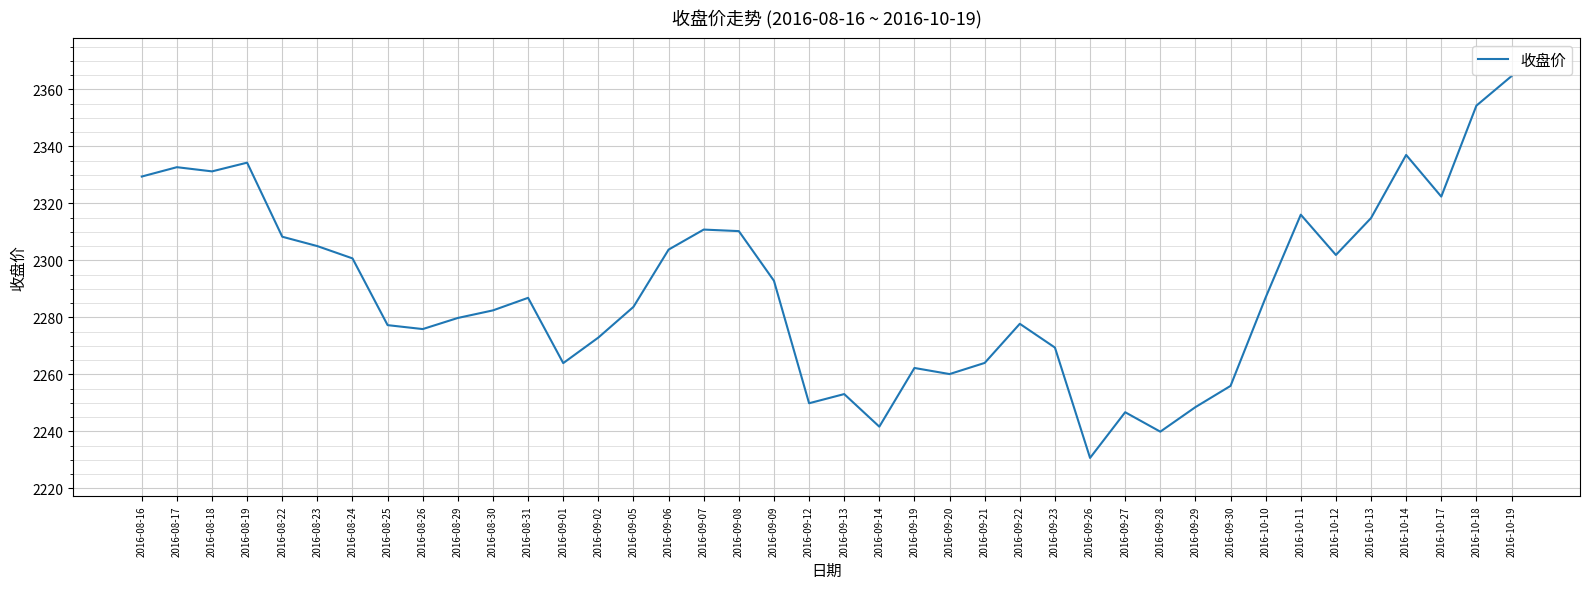

Where does the data first go above 2286?

2016-08-16